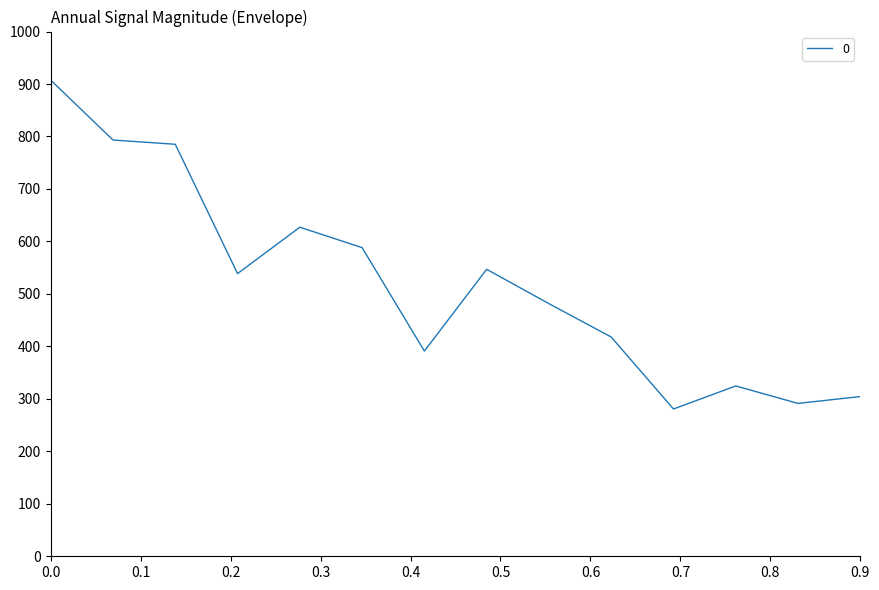

What is the smallest value displayed?

280.7